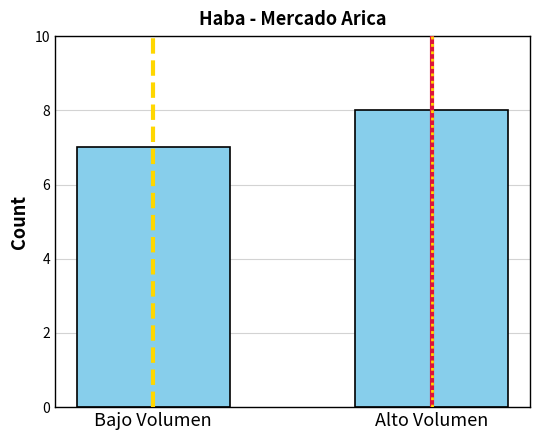

What is the label of the 2nd bar from the left?

Alto Volumen